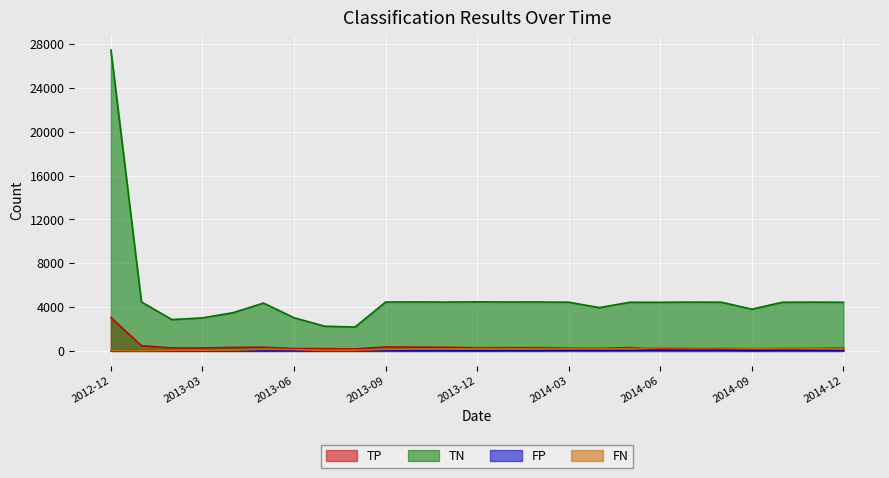

Between 2013-10 and 2014-01, which series saw the biggest shift?

TP